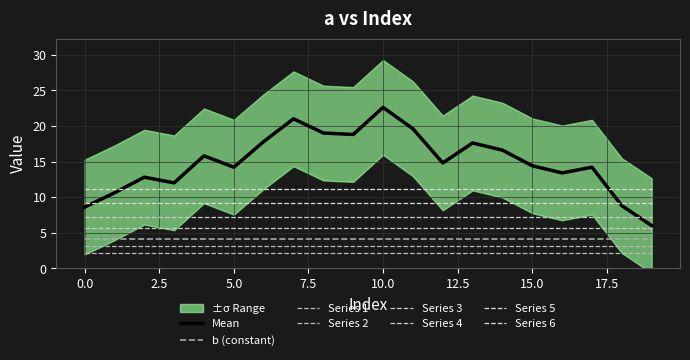

At how many categories does at least one series exceed 3?

20